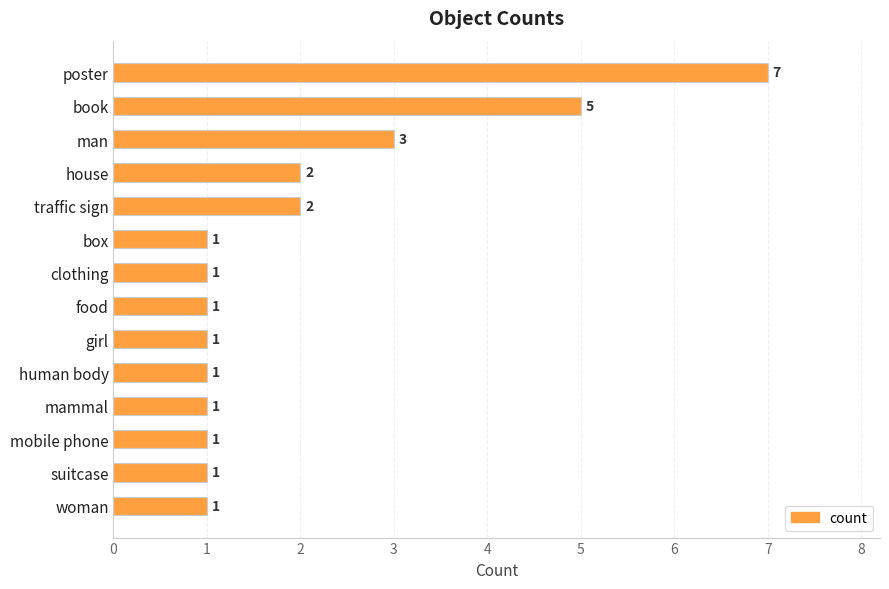

What is the difference between the maximum and minimum values?

6